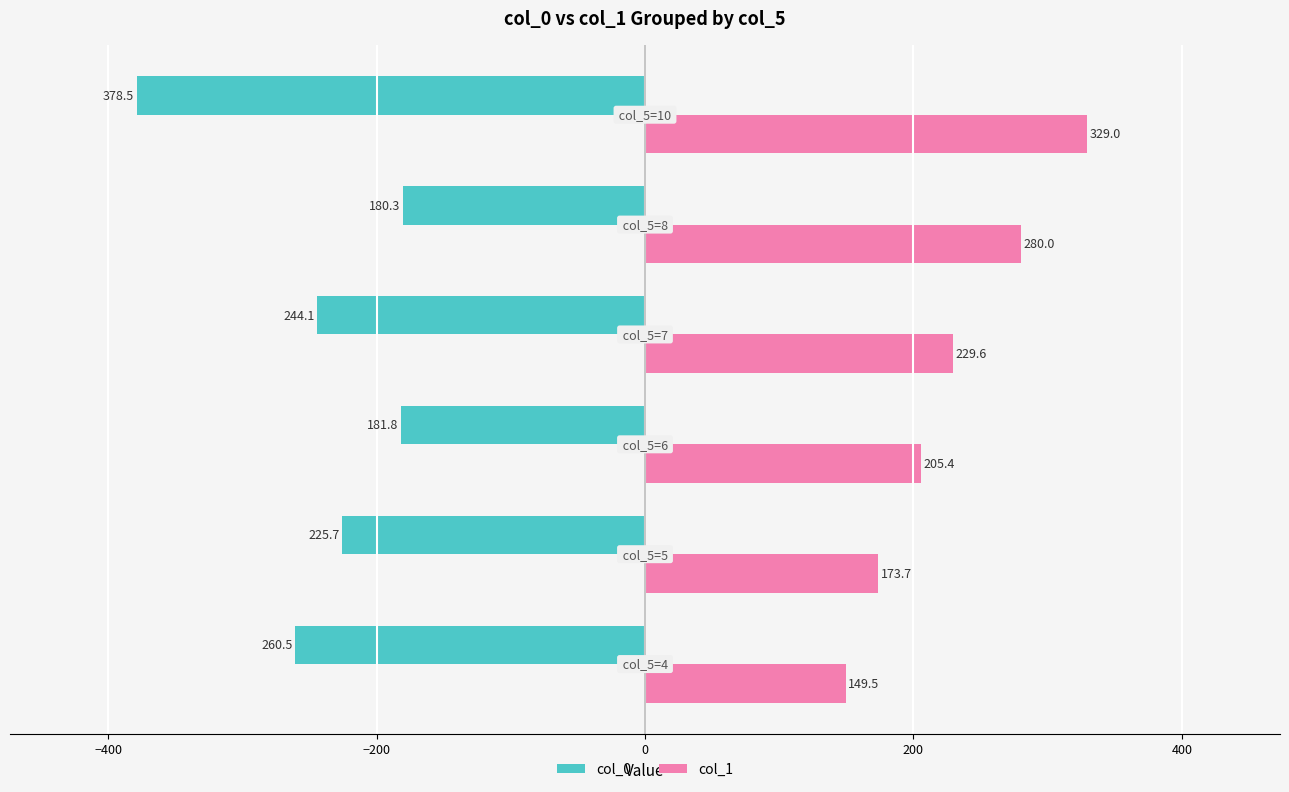

Rank the series by their maximum value, from highest to lowest.

col_1, col_0